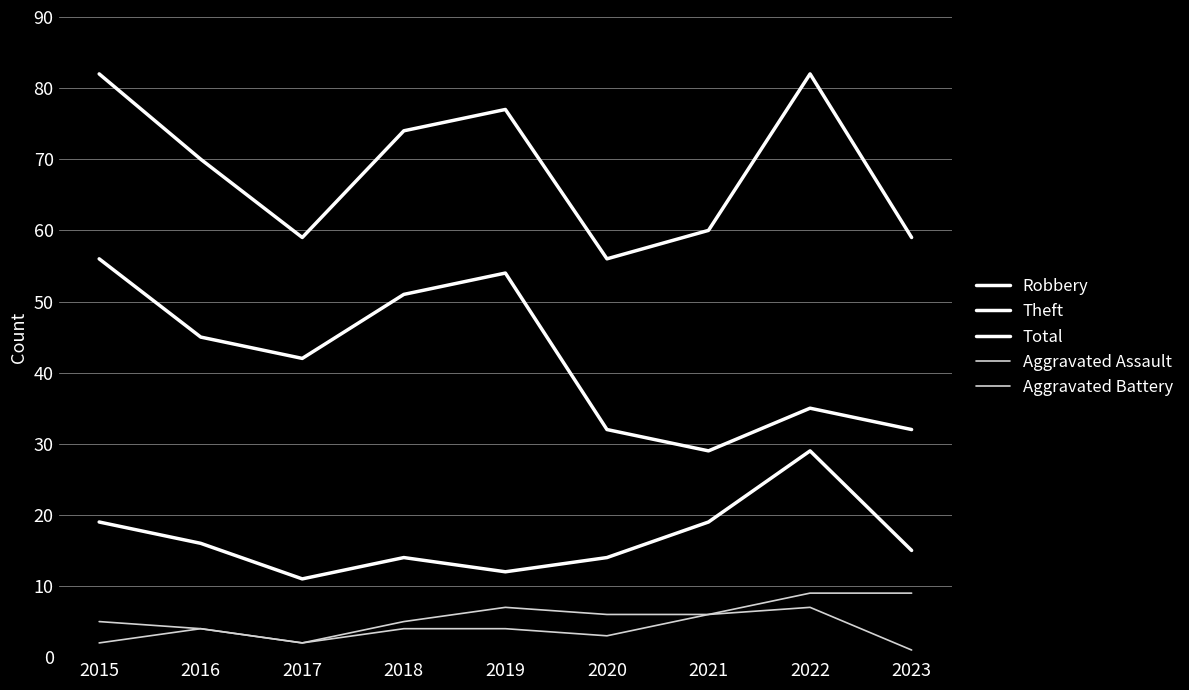

At which category is the sum across all series the highest?

2015